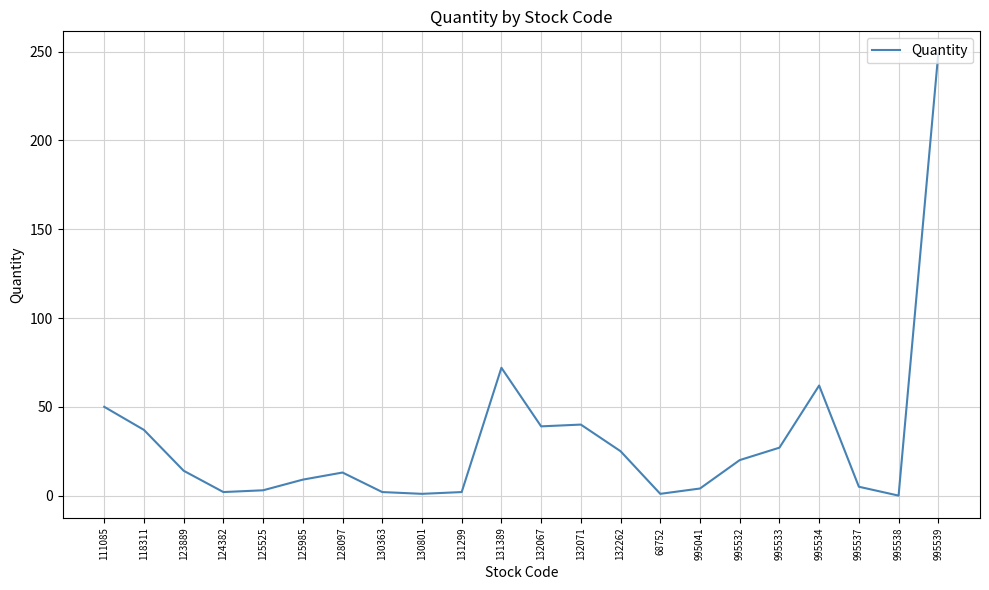

What is the change in value from 123889 to 125525?

-11